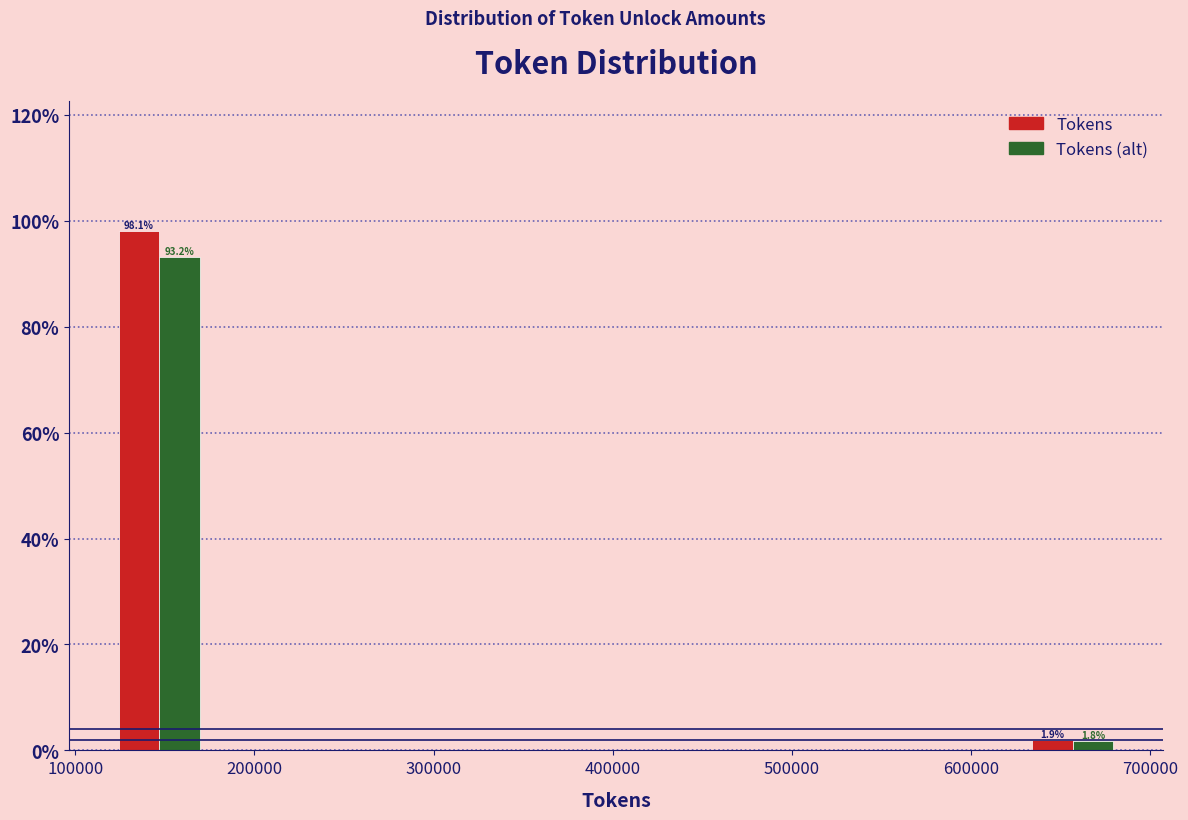

In the Tokens series, which range on the x-axis has the tallest bar?

120000 to 180000